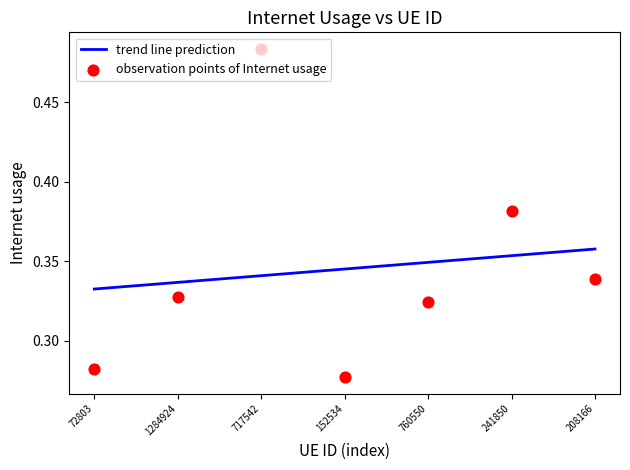

Which has a higher value, 1284924 or 208166?

208166